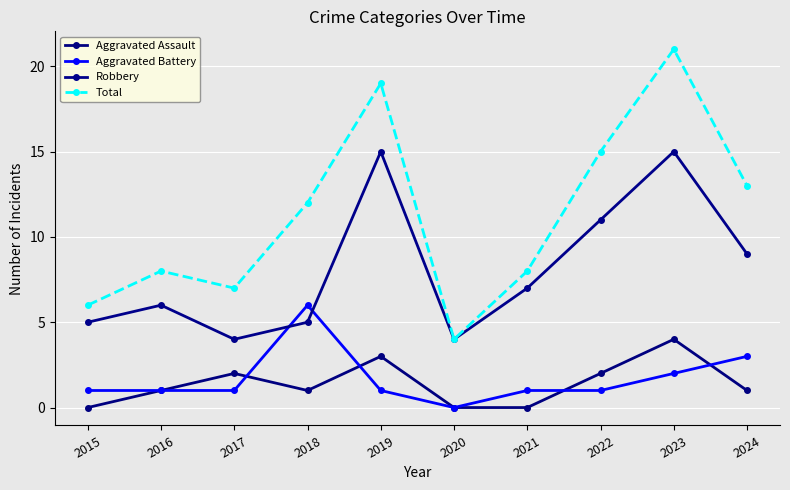

How many distinct data groups are displayed?

4